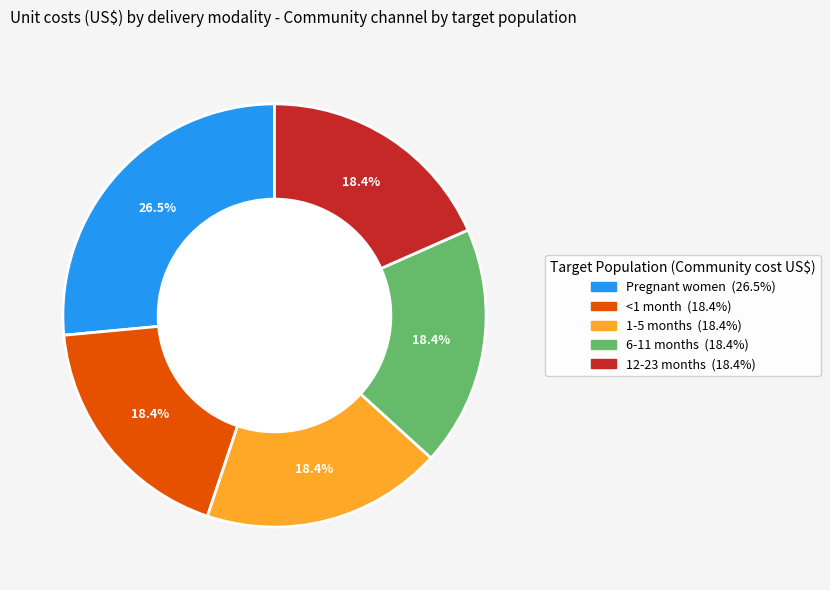

Which category has the biggest portion of the pie?

Pregnant women